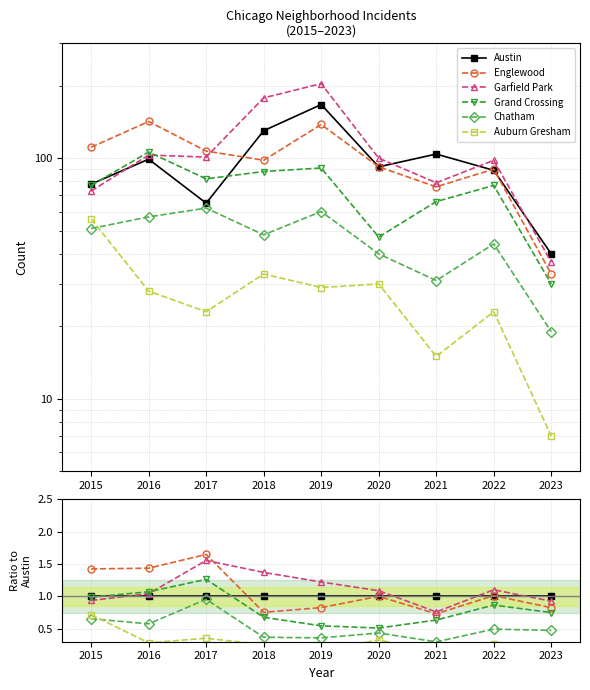

What is the value of the Chatham point at the 1st from the left?

0.7